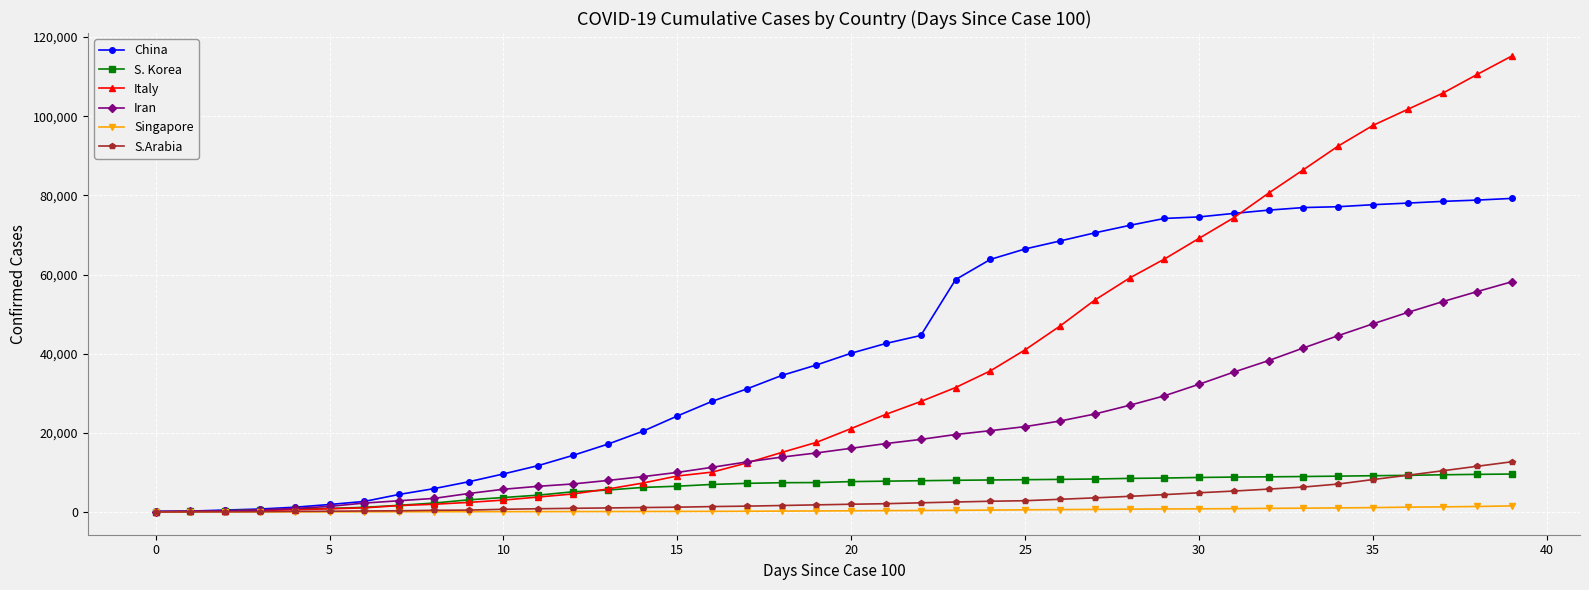

What is the minimum value shown in the chart?

102